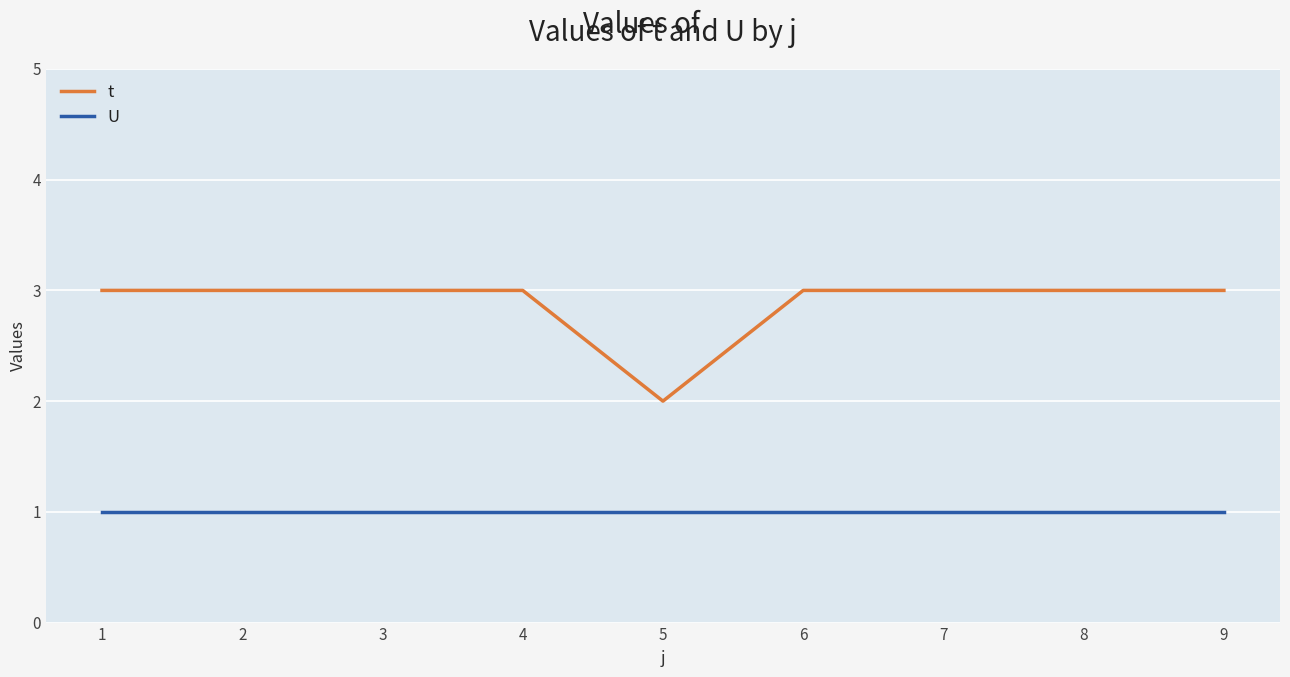

How many lines are shown in the chart?

2